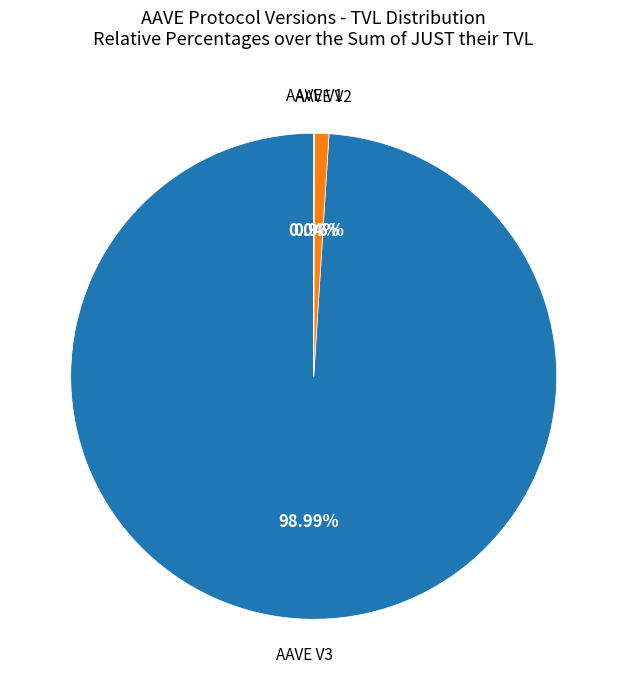

The AAVE V3 slice represents 99% of the pie. True or false?

True